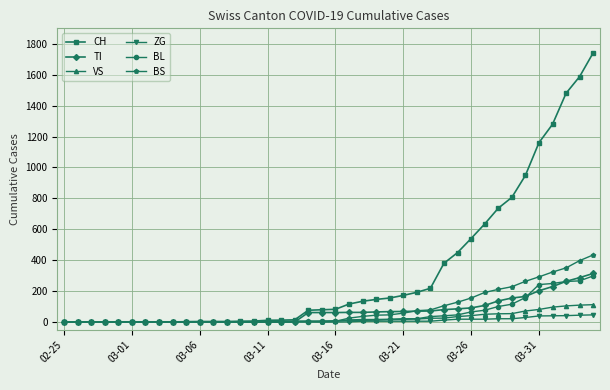

How many lines are shown in the chart?

6